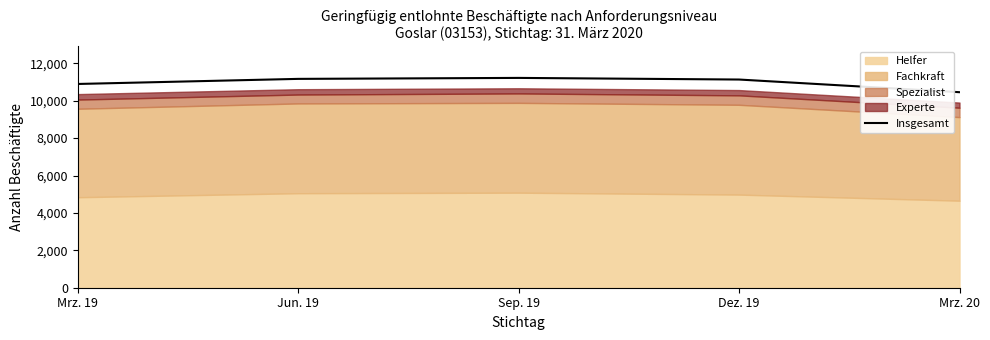

The value of Insgesamt at Jun. 19 is 11167. True or false?

True